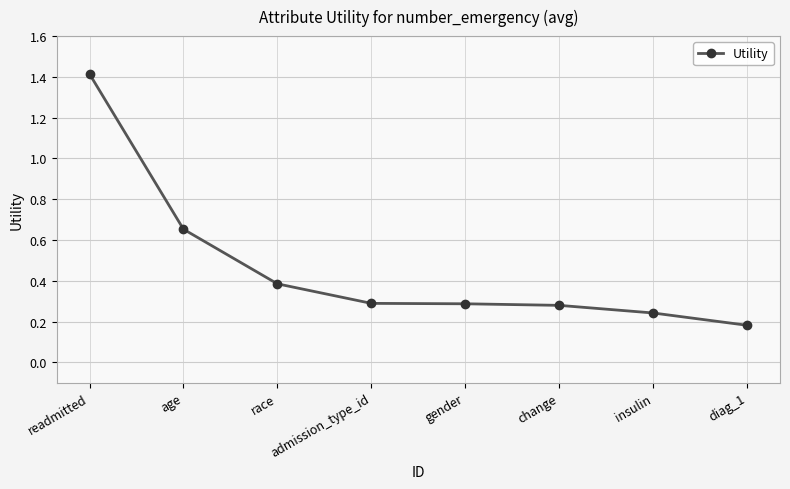

What is the greatest value displayed?

1.4